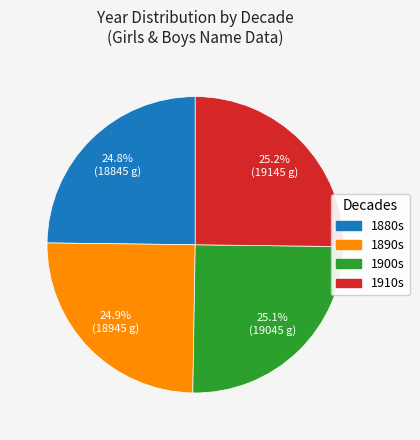

Count the number of slices in the pie.

4